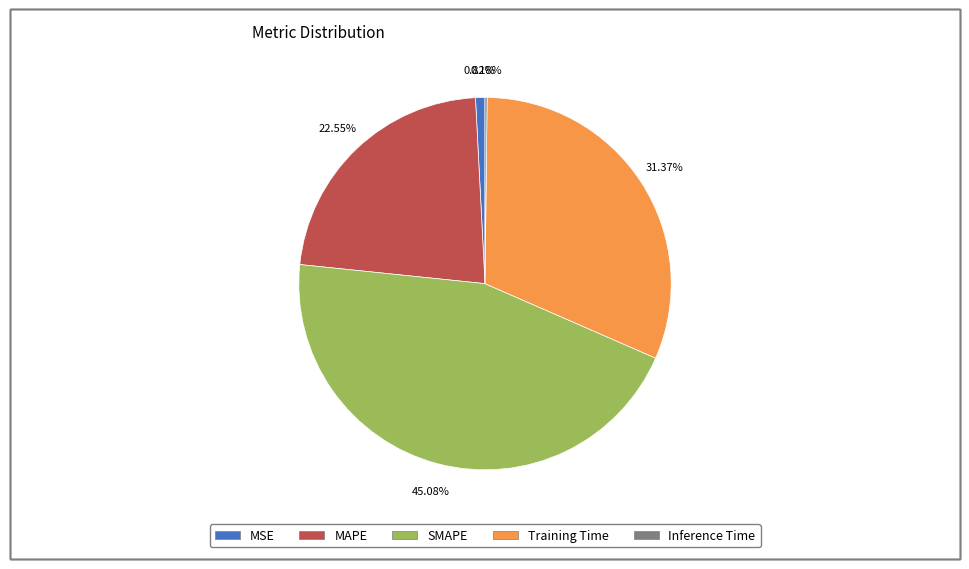

Do MAPE and MSE together represent more than half of the pie?

No